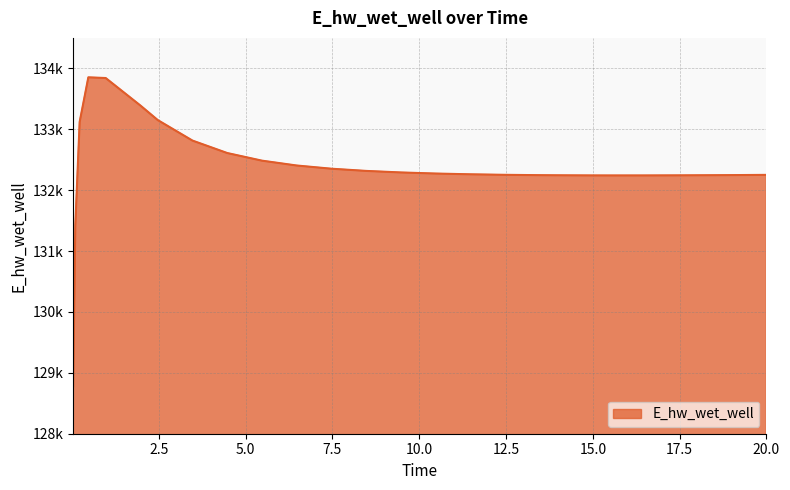

Does the chart display data point markers on the line(s)?

No